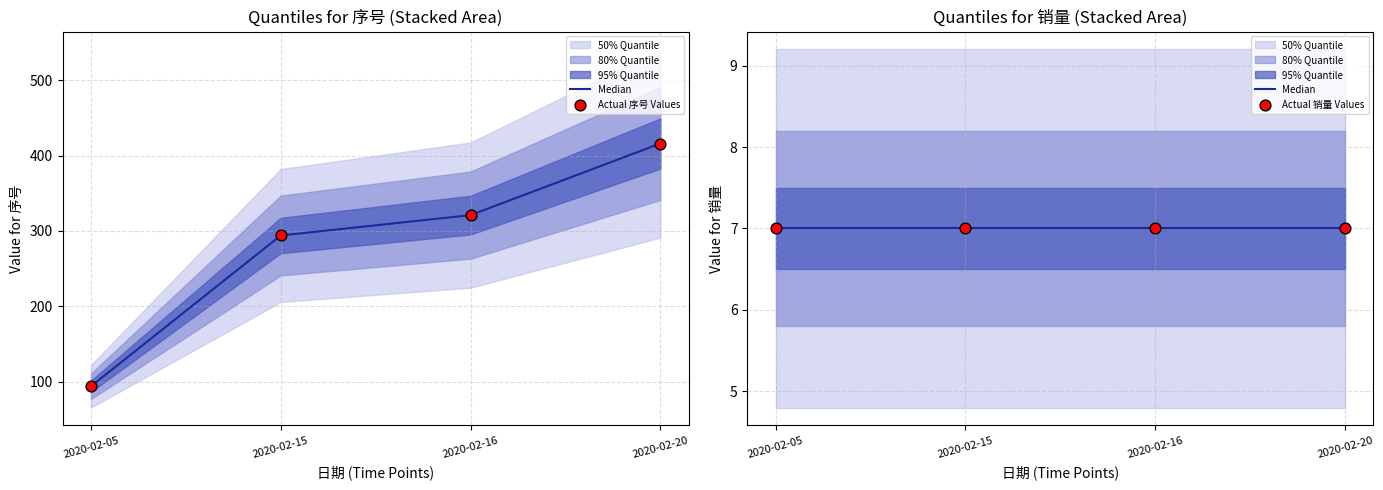

Which series reaches the maximum Y coordinate?

Actual 序号 Values